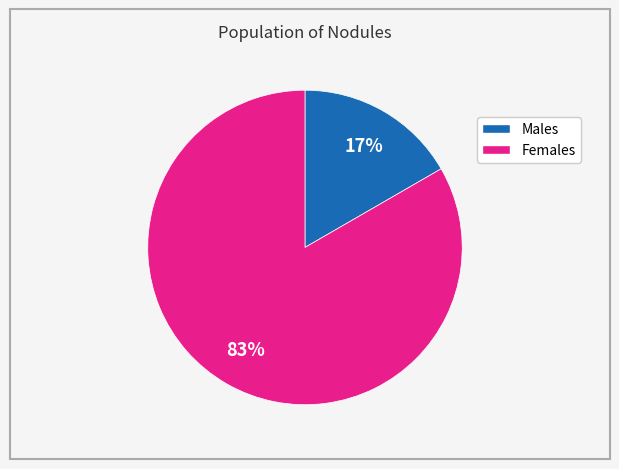

Is there a majority slice in this chart?

Yes